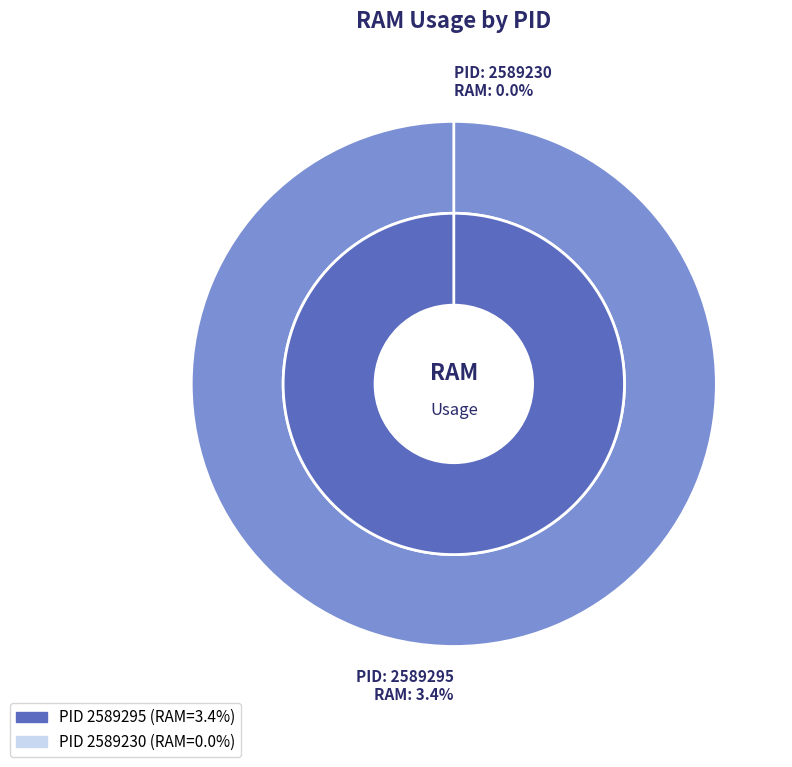

What is the largest slice in the pie chart?

2589295